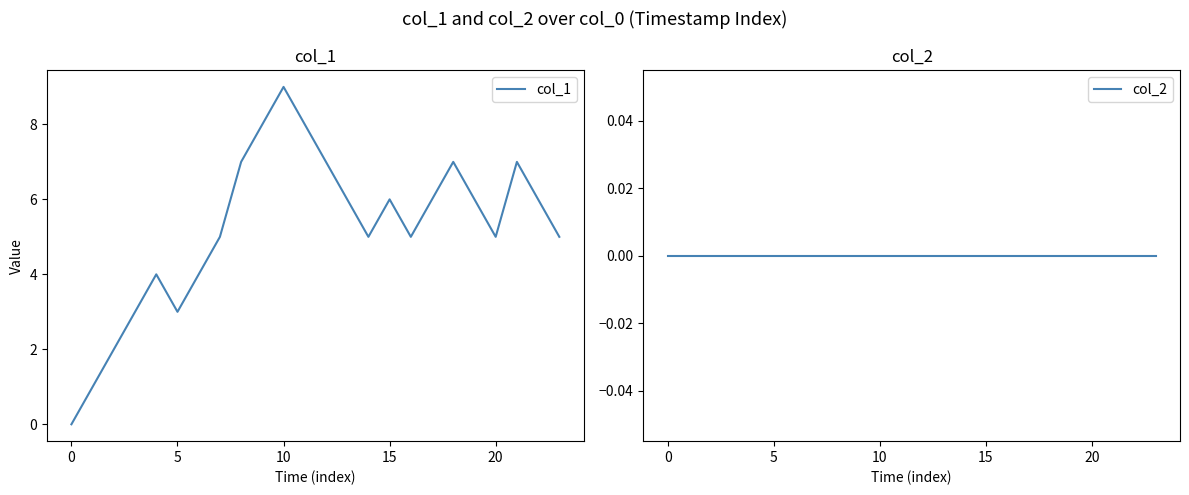

At how many categories does at least one series exceed 5?

12